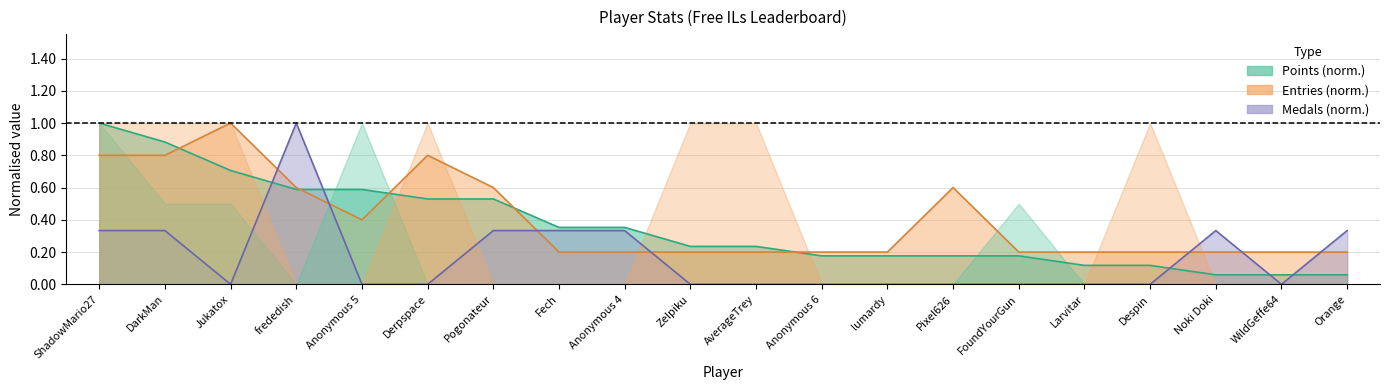

What are all the series names shown in the legend?

Entries, Points, Medals